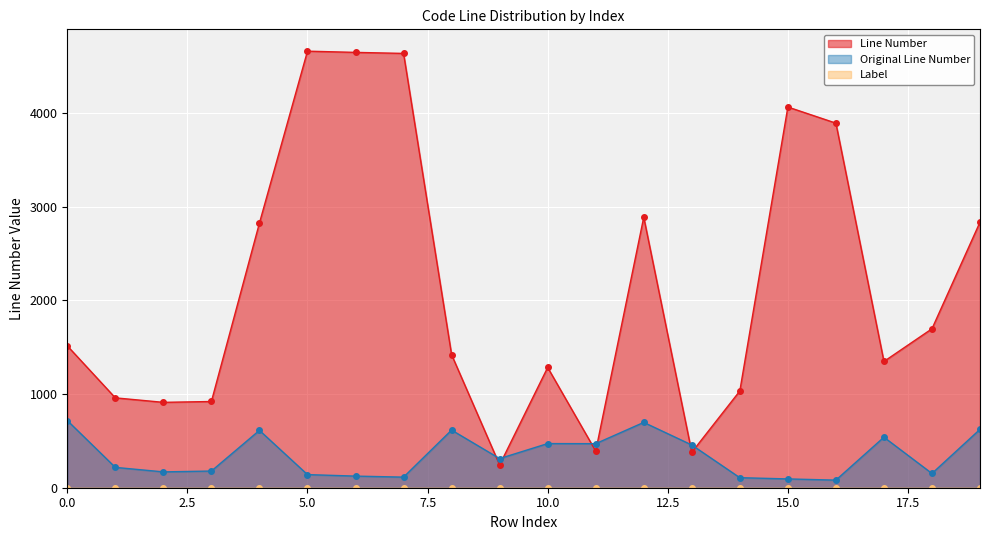

Which series changed the most between 4 and 10?

Line Number